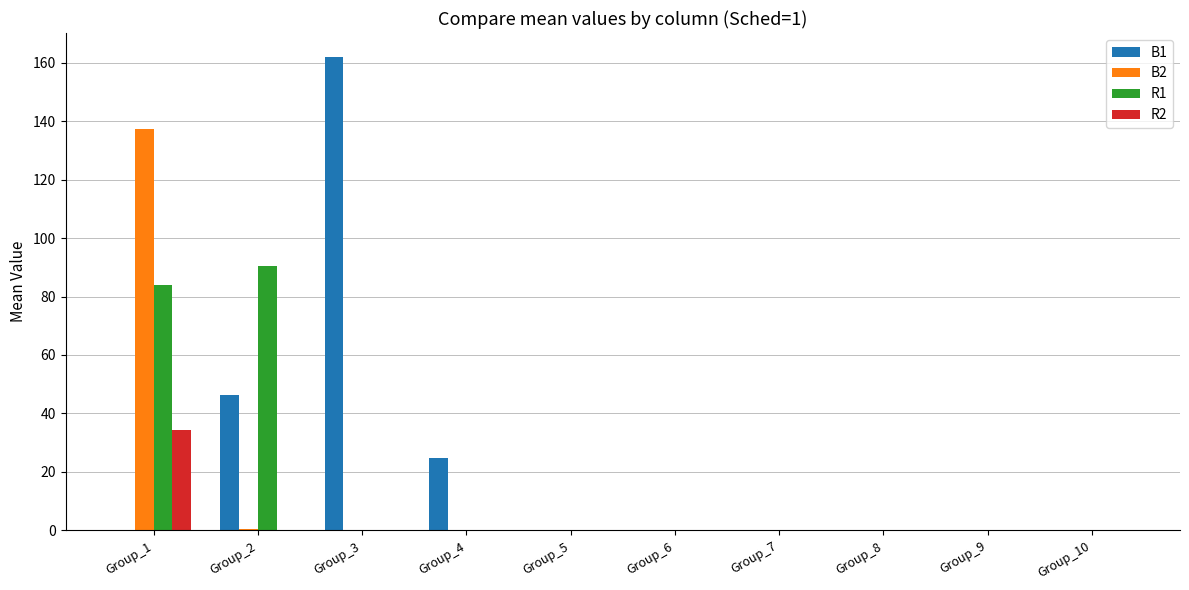

Which series has the widest spread of values?

B1